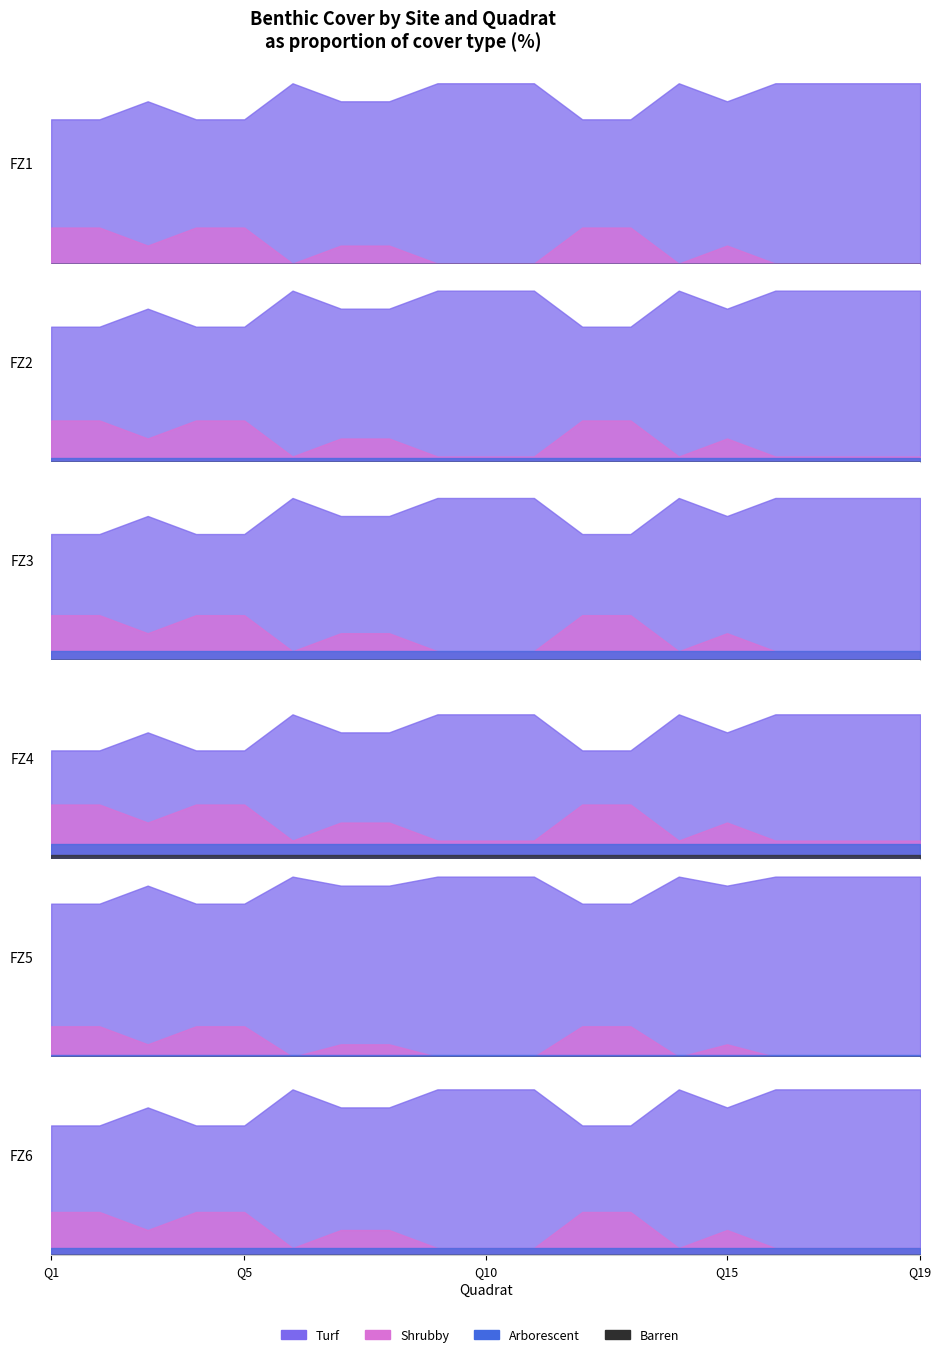

True or false: Turf has a value of 127 at 0.

False